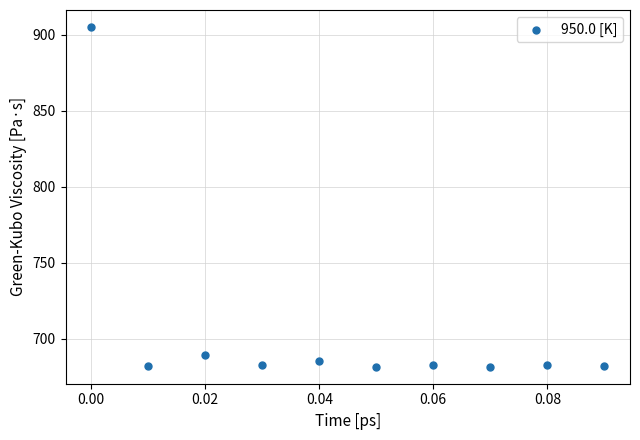

What is the range of Y values (max minus min)?

223.8